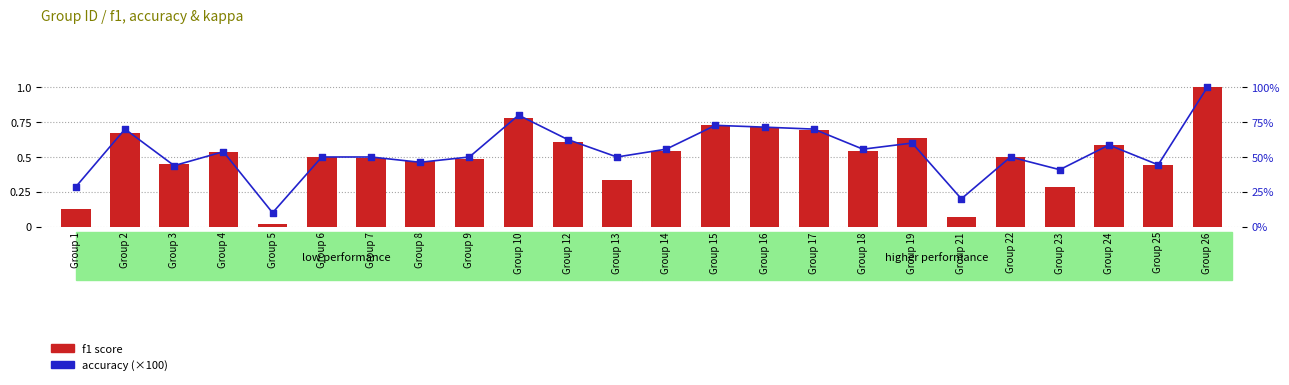

Which series has the largest Y range (max minus min)?

accuracy (×100)